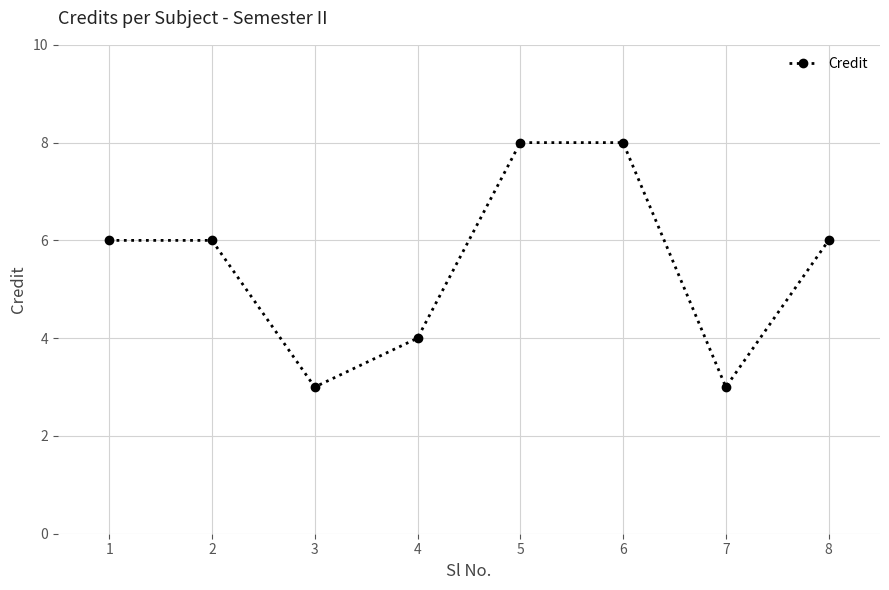

At which category does the data reach its first local valley?

3